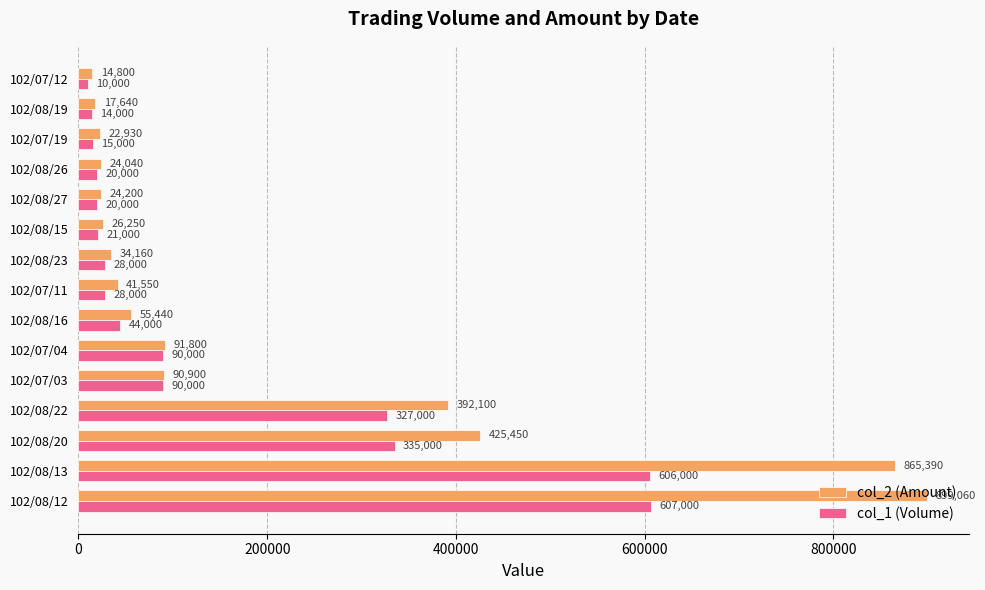

Is the value of col_2 (Amount) at 102/07/03 greater than the value of col_1 (Volume) at 102/08/13?

No